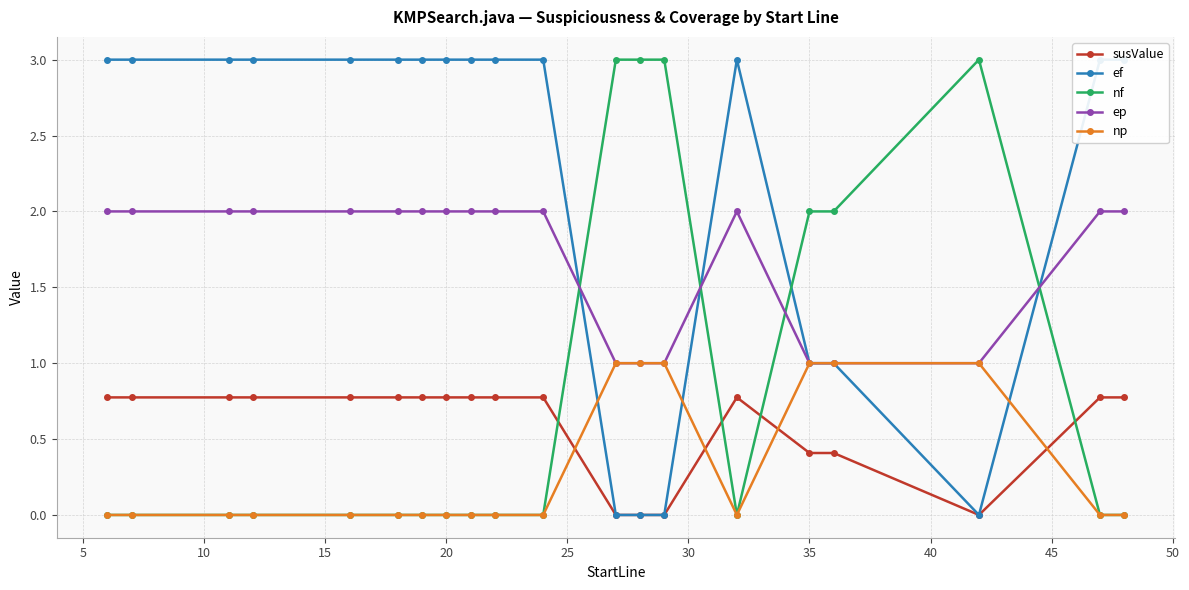

What is the highest value of the nf series?

3.0